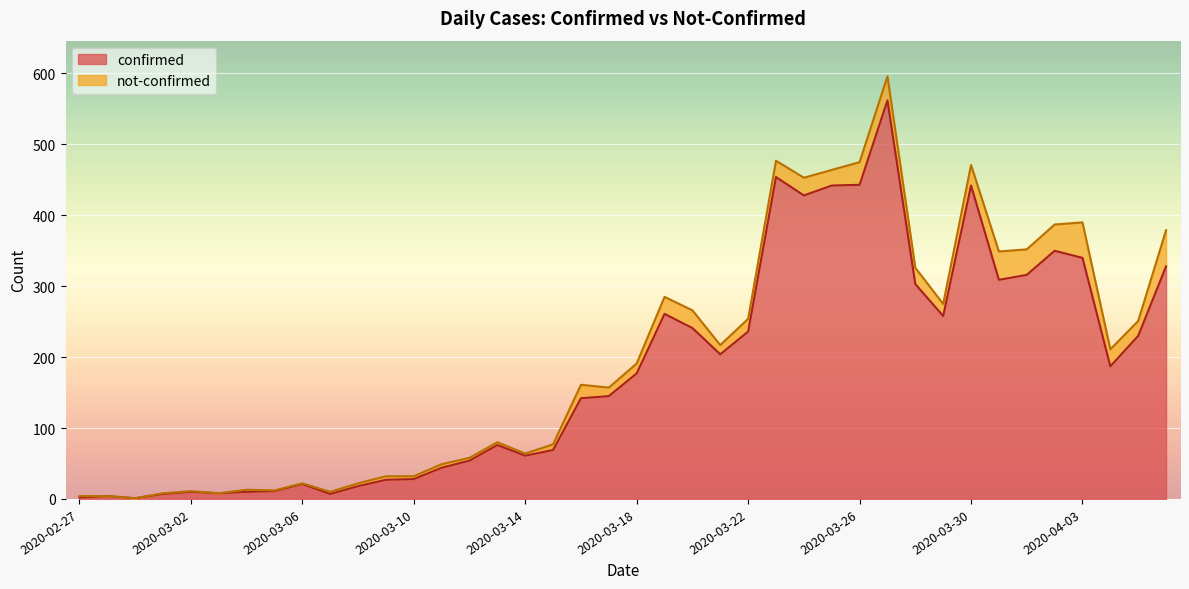

What is the difference between the second highest and second lowest values?

452